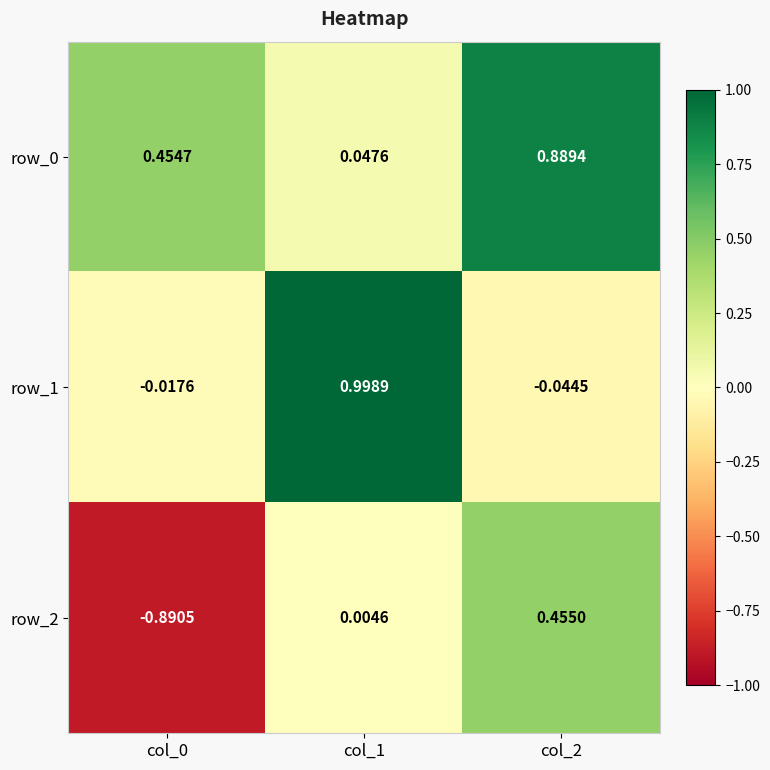

At which label is row_2 closest to 0?

col_1